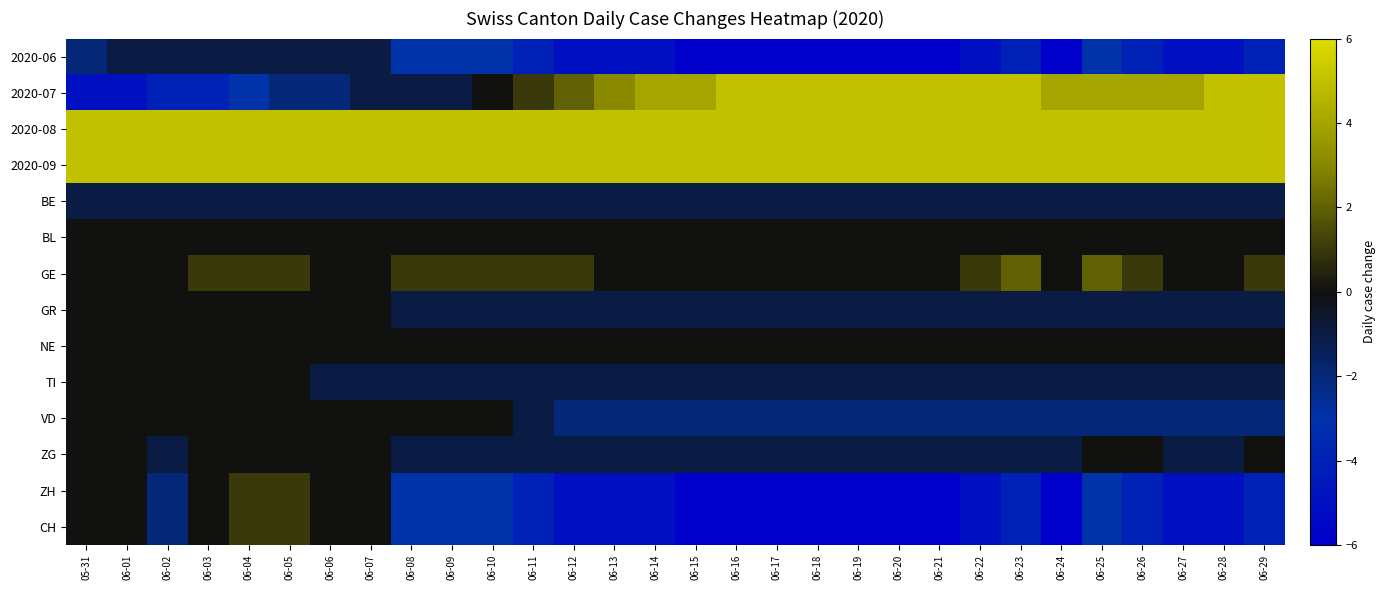

Rank the series by their maximum value, from lowest to highest.

2020-06, BE, BL, GR, NE, TI, VD, ZG, ZH, CH, GE, 2020-07, 2020-08, 2020-09